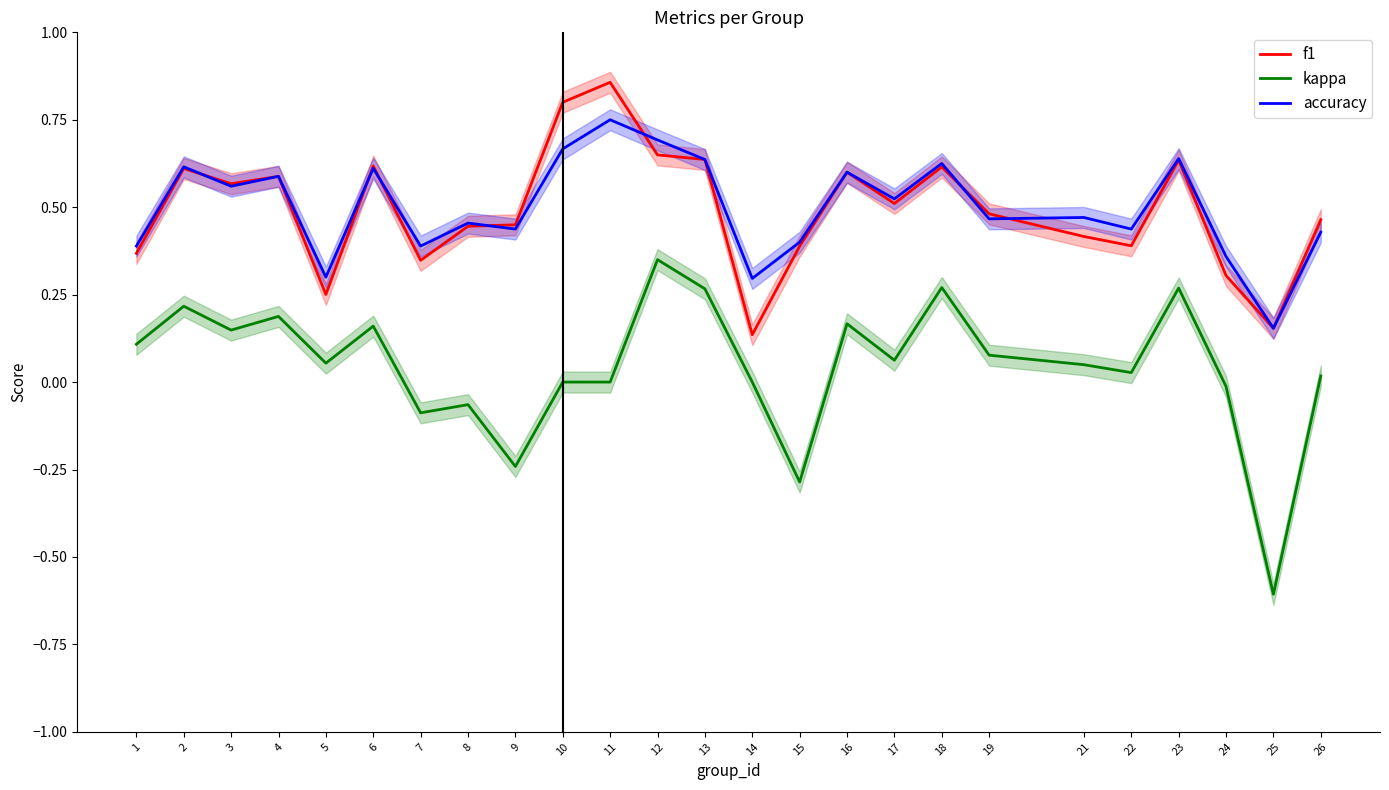

At which category is the sum across all series the highest?

12